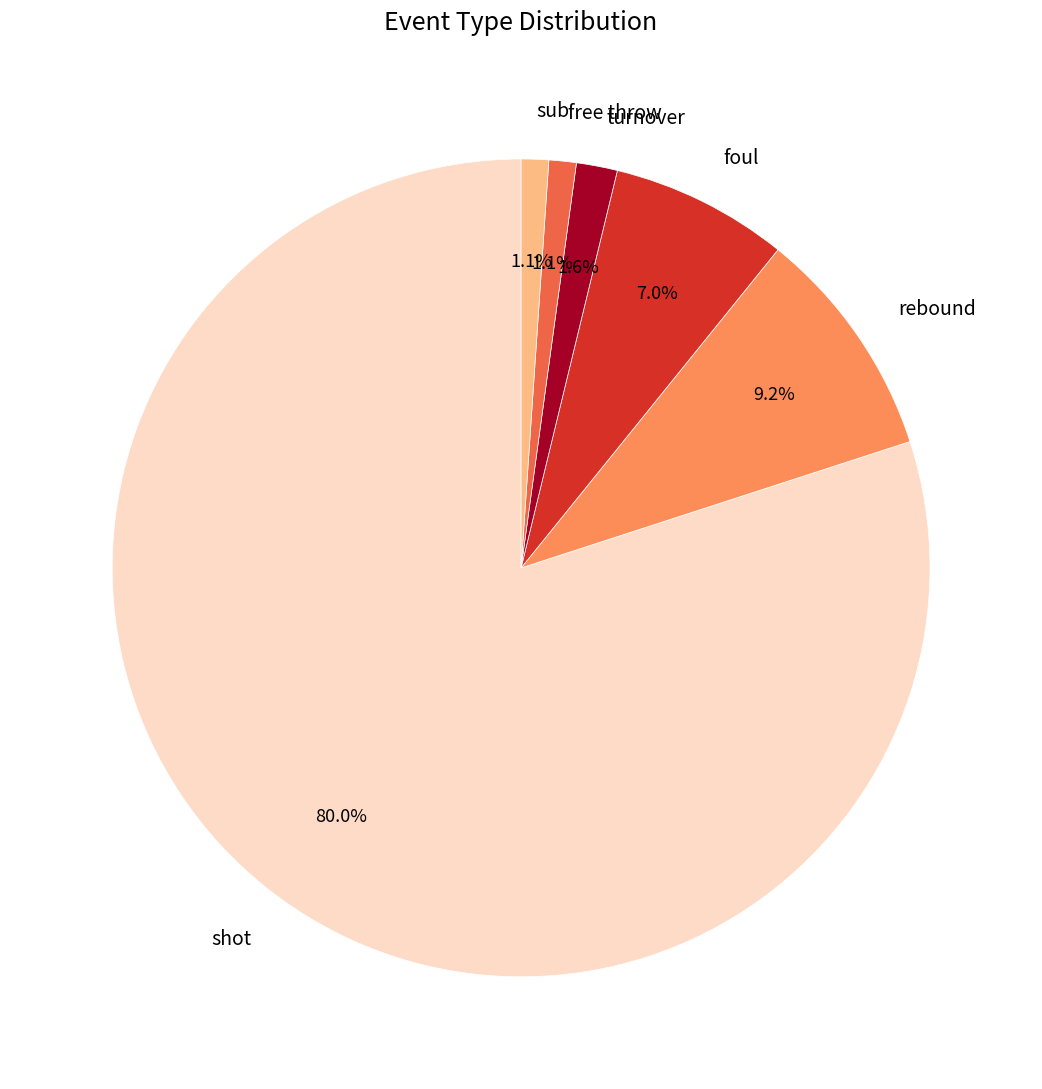

What portion of the pie excludes free throw?

98.9%